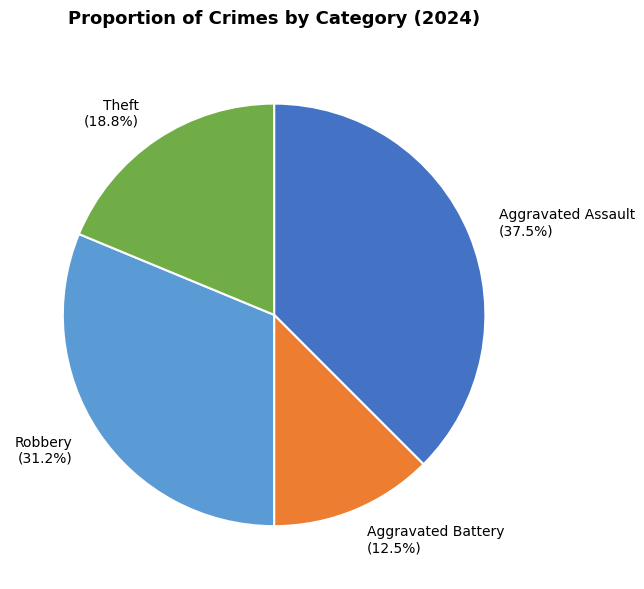

Between Robbery and Aggravated Battery, which is larger?

Robbery